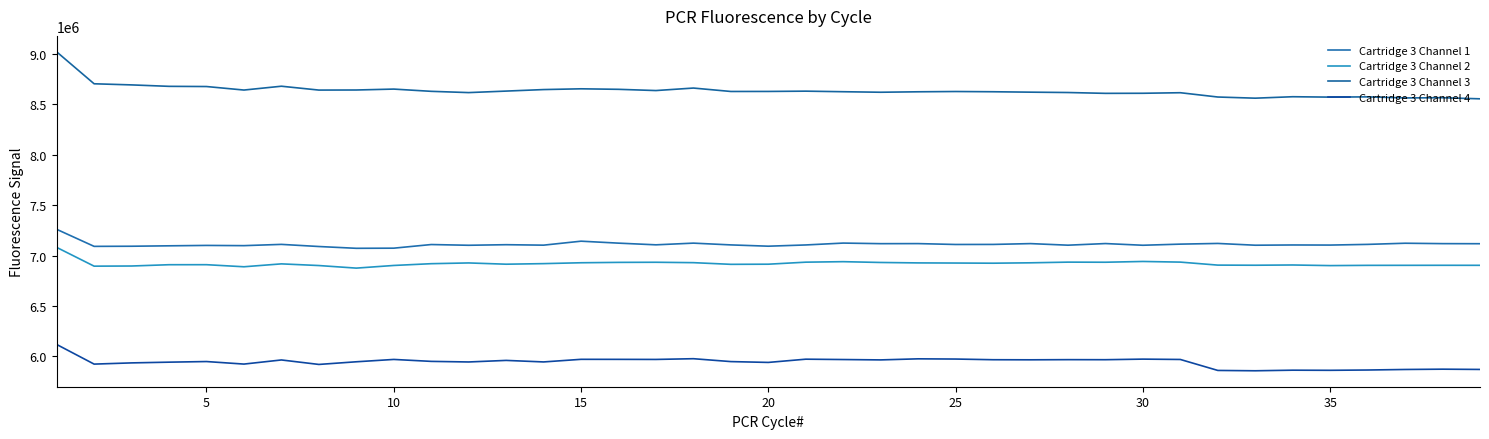

What is the value of the Cartridge 3 Channel 2 point at the 10th from the left?

6901267